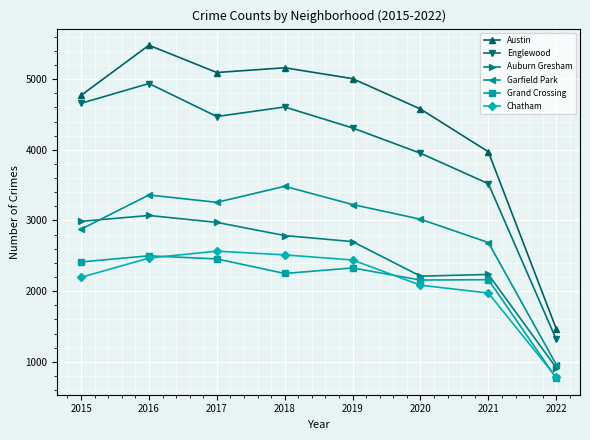

In Garfield Park, how many points are higher than both neighbors (excluding endpoints)?

2